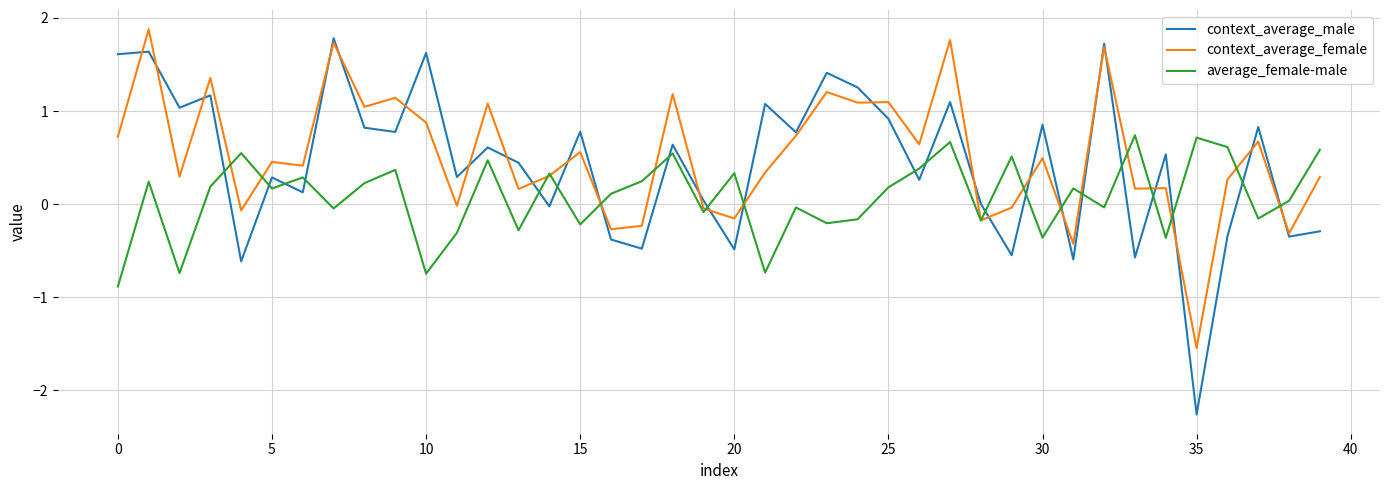

How many times do context_average_male and average_female-male cross each other?

21